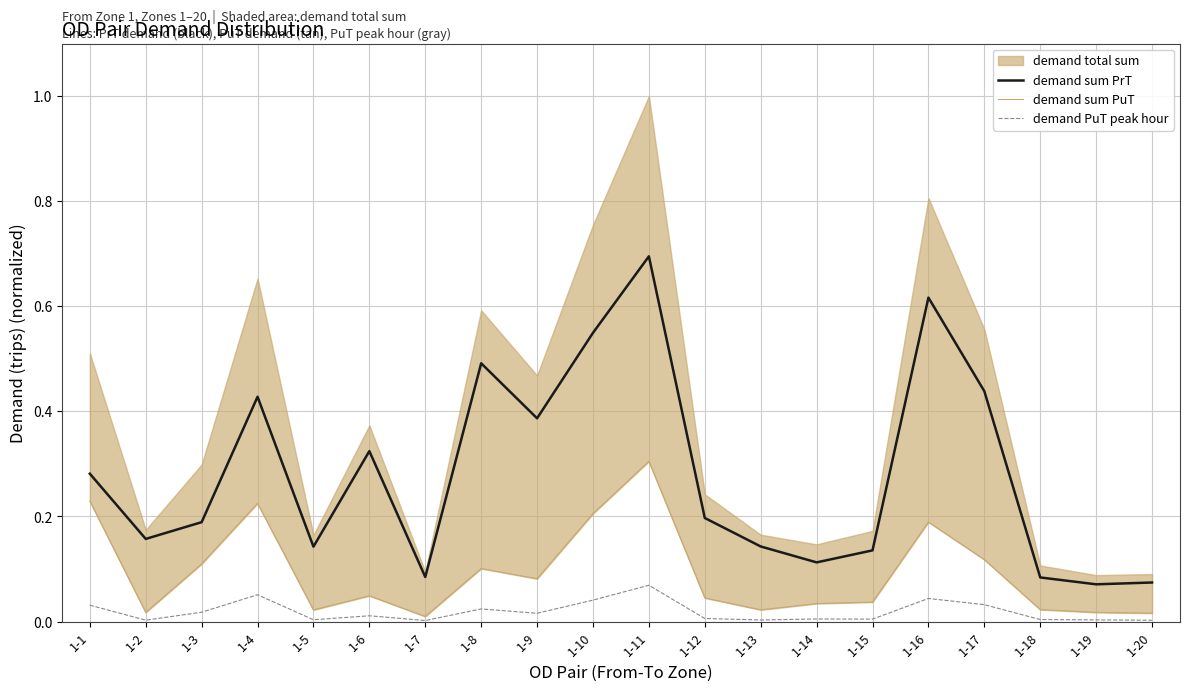

What is the sum of all demand sum PuT values?

1.9